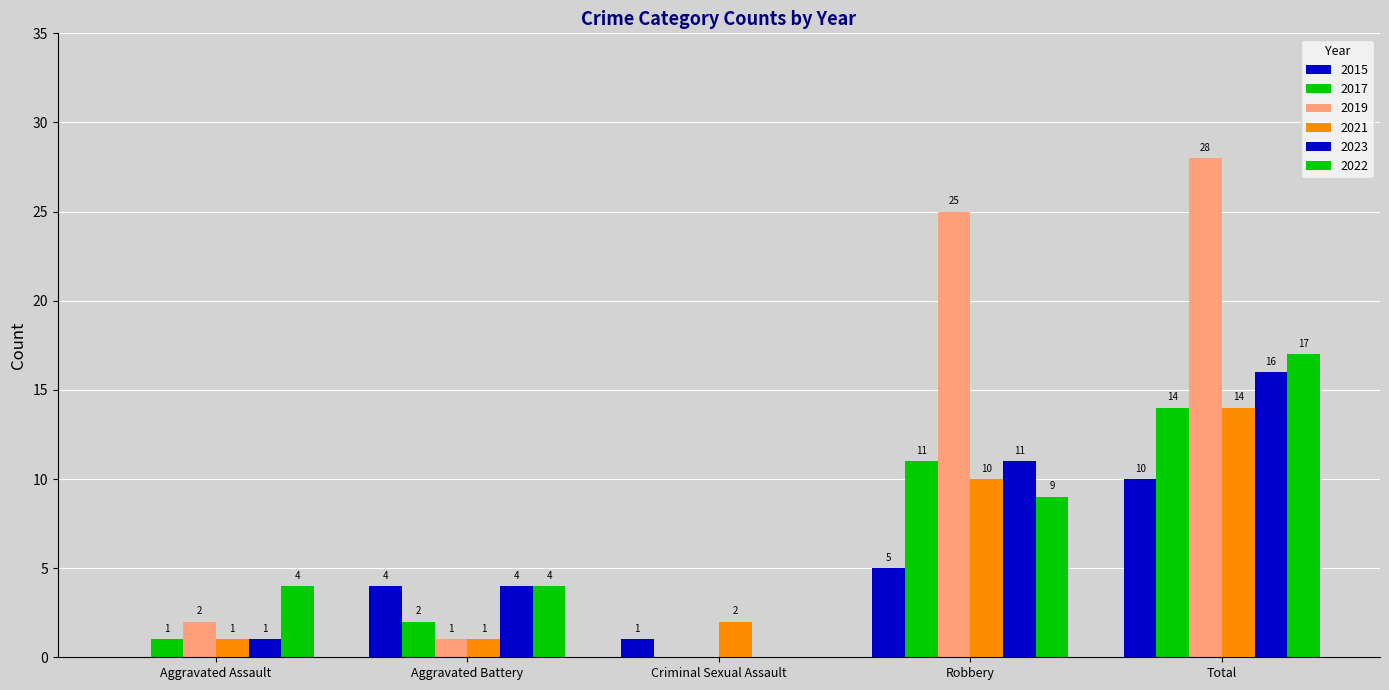

What position from the left is Aggravated Assault?

1